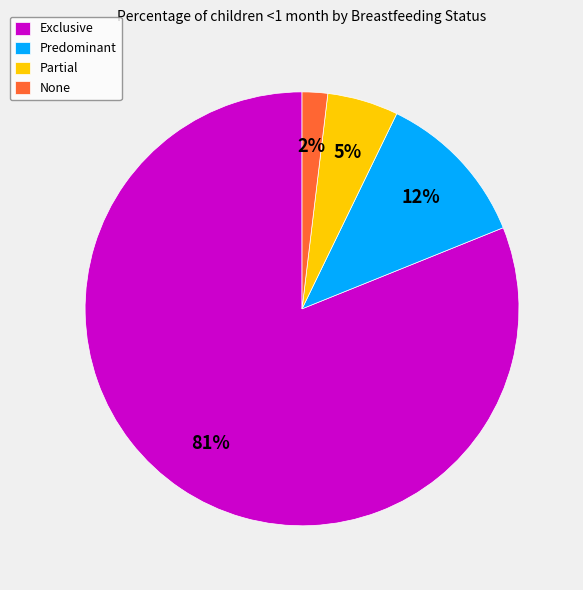

What is the majority slice?

Exclusive